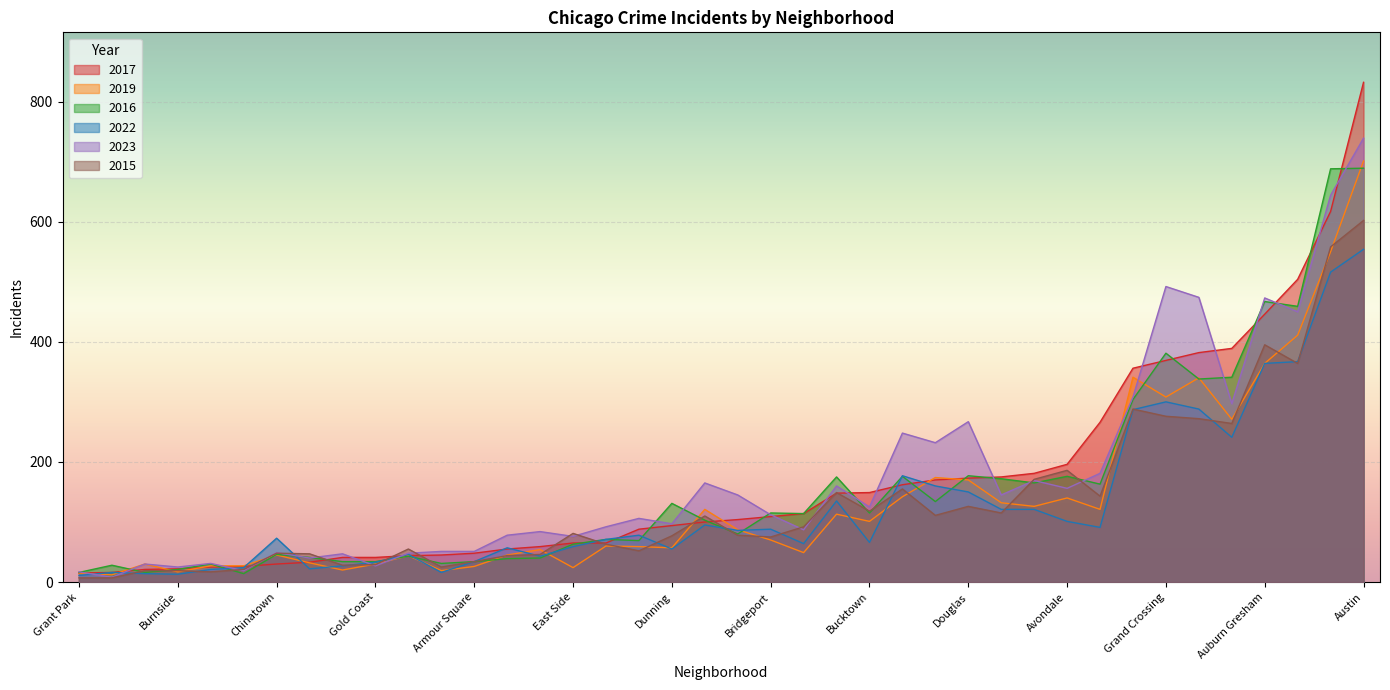

At which category is the sum across all series the highest?

Austin